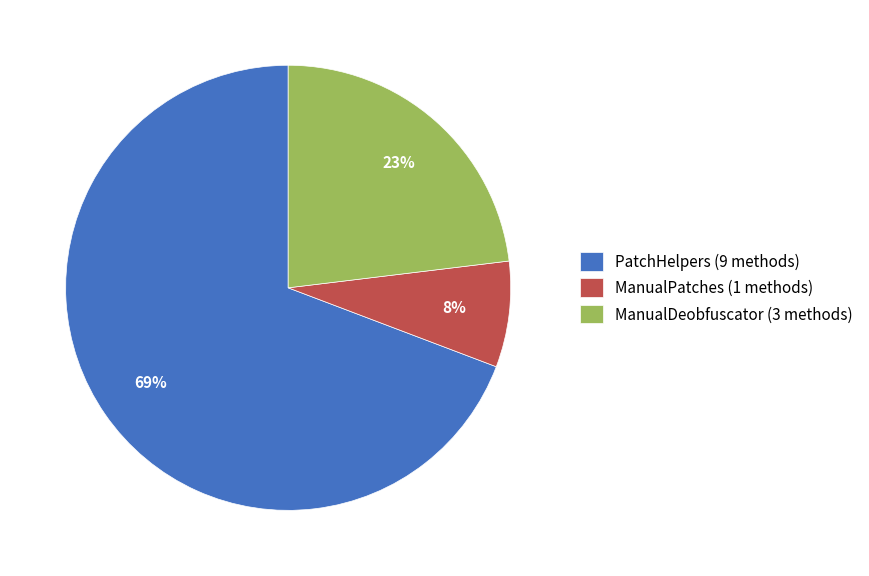

Is it true that PatchHelpers is 69% of the pie?

True